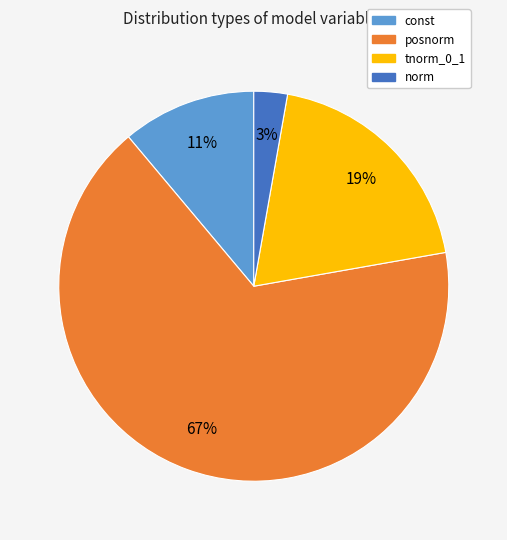

Which category has the smallest portion of the pie?

norm